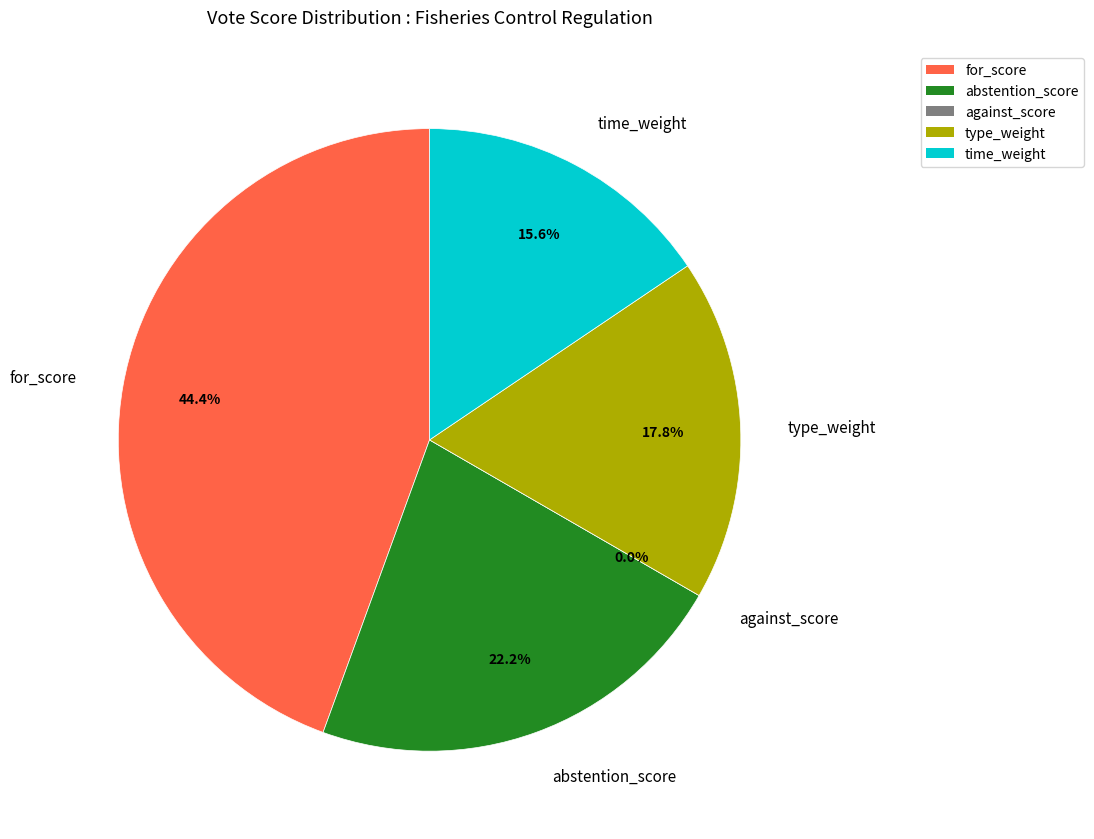

Count the number of slices in the pie.

5